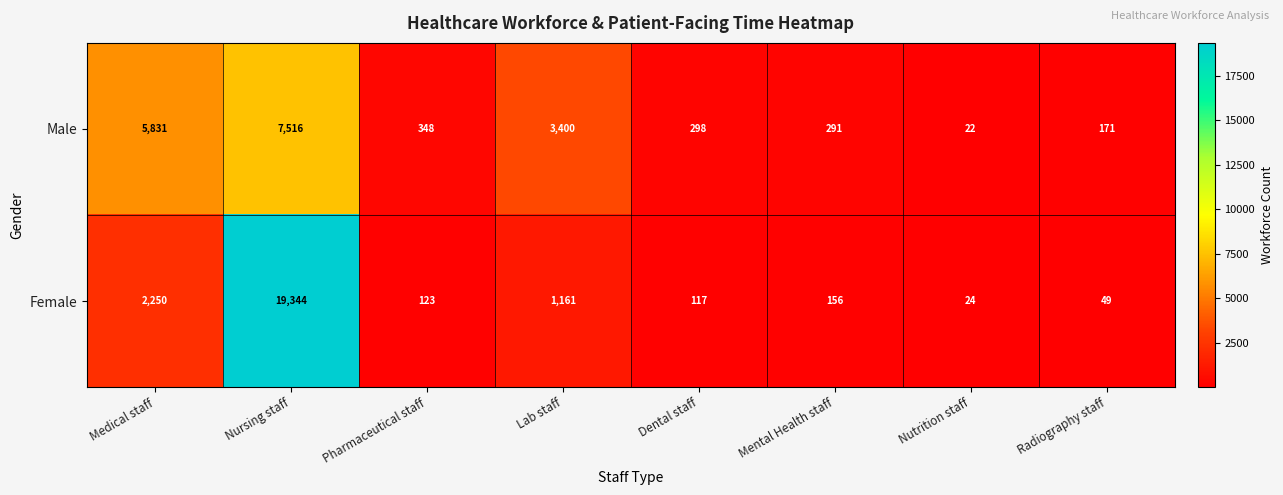

How many series are shown in this chart?

2